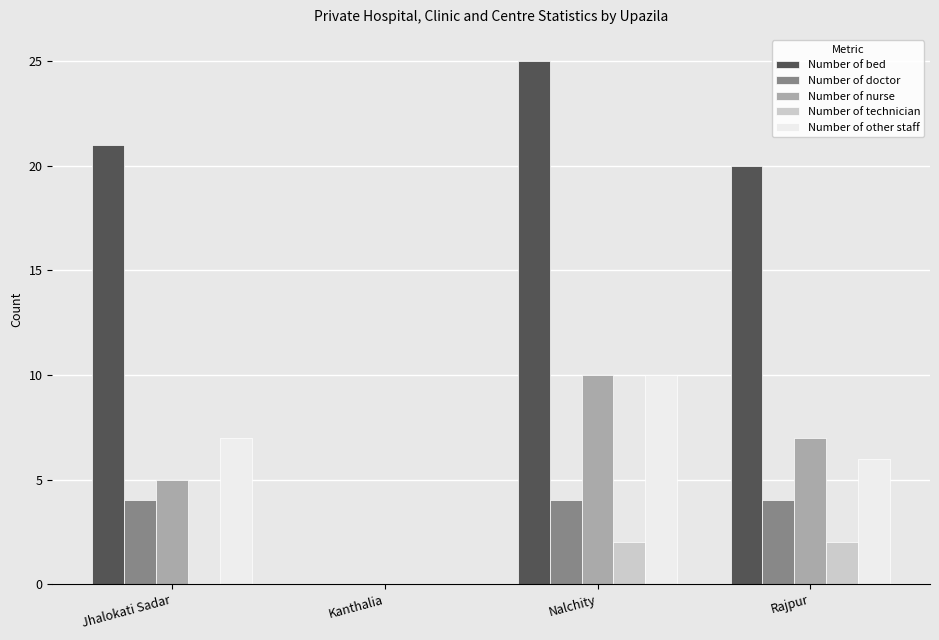

How many categories are shown in the chart?

4